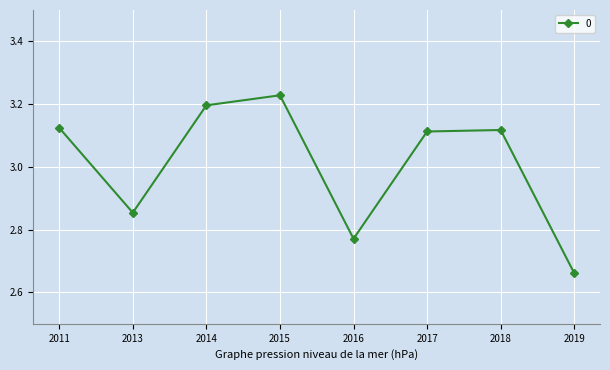

Which label corresponds to the largest value in the chart?

2015